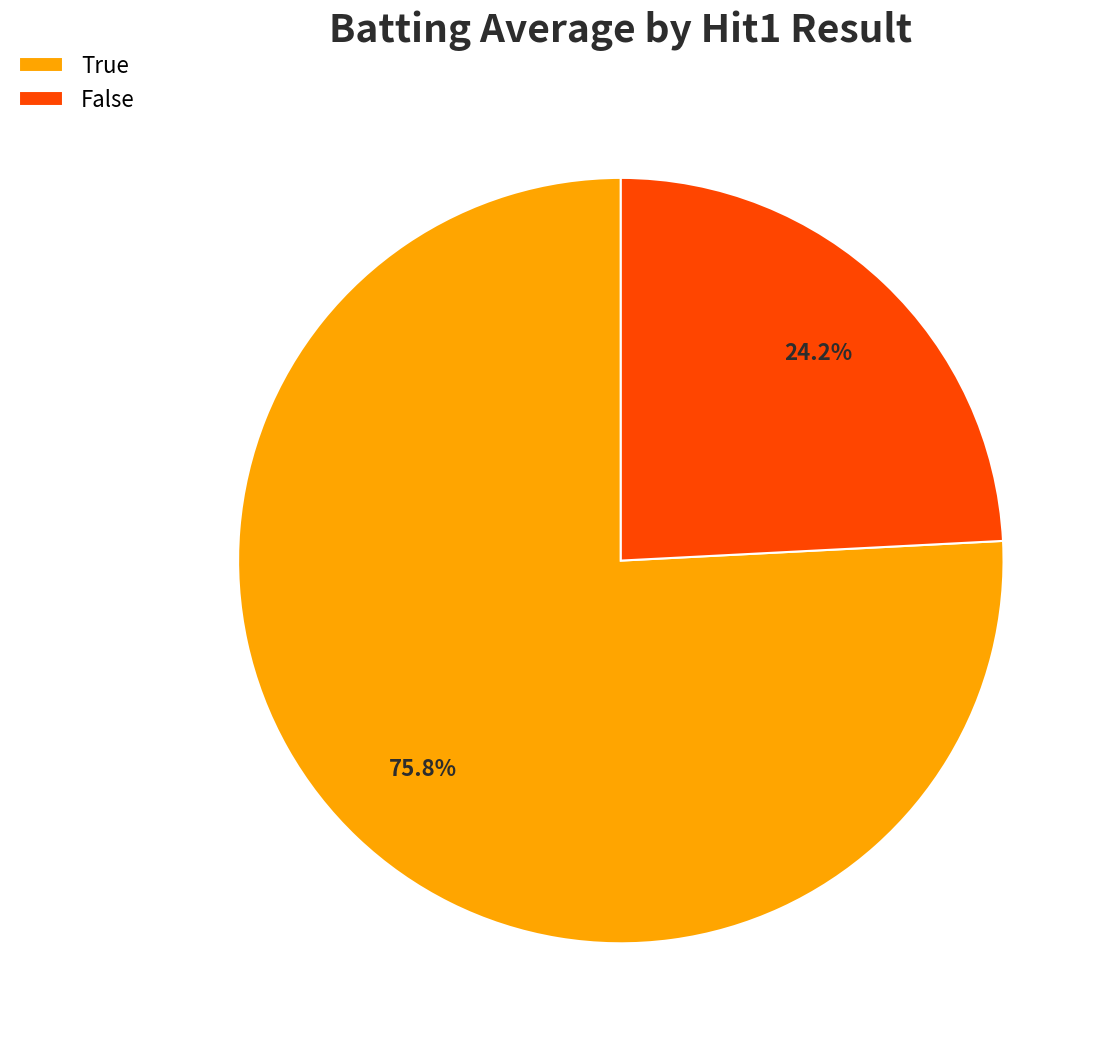

Count the number of slices in the pie.

2